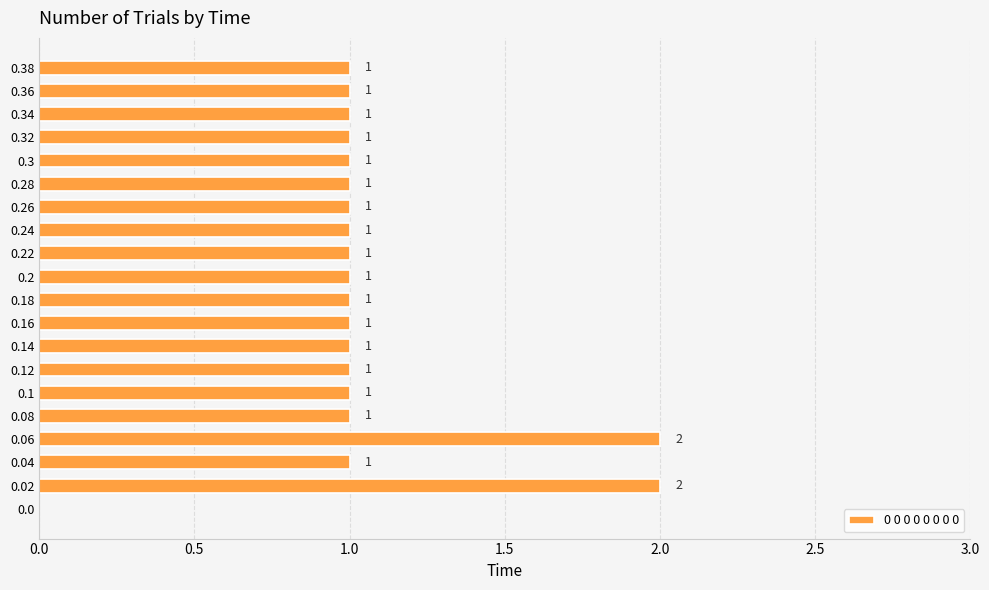

How many values are between 1 and 2?

19